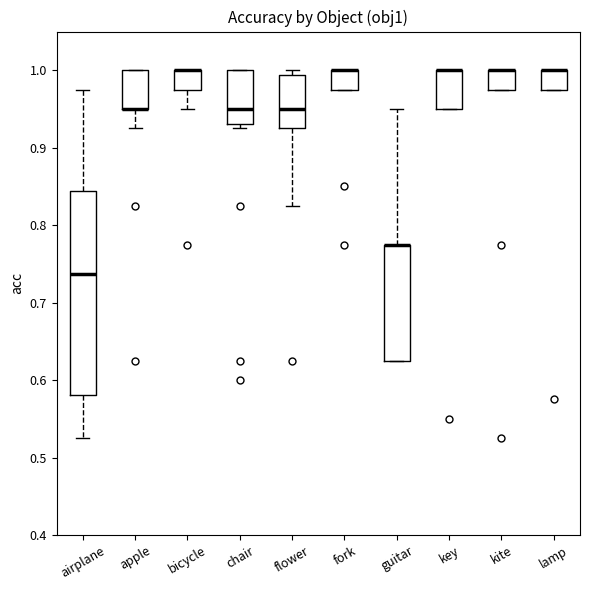

Reading left to right, read every box against the y-axis: the position of its median line, the range the box covers, and the ends of its whiskers. The values are not printed on the chart, so give them approximately, as read against the axis.

airplane: median 0.74, box 0.58 to 0.84, whiskers 0.53 to 0.98
apple: median 0.95 (drawn on the box's lower edge), box 0.95 to 1.00, whiskers 0.93 to 1.00
bicycle: median 1.00 (drawn on the box's upper edge), box 0.98 to 1.00, whiskers 0.95 to 1.00
chair: median 0.95, box 0.93 to 1.00, whiskers 0.93 (just below the box's lower edge) to 1.00
flower: median 0.95, box 0.93 to 0.99, whiskers 0.83 to 1.00
fork: median 1.00 (drawn on the box's upper edge), box 0.98 to 1.00, whiskers 0.98 to 1.00
guitar: median 0.78 (drawn on the box's upper edge), box 0.63 to 0.78, whiskers 0.63 to 0.95
key: median 1.00 (drawn on the box's upper edge), box 0.95 to 1.00, whiskers 0.95 to 1.00
kite: median 1.00 (drawn on the box's upper edge), box 0.98 to 1.00, whiskers 0.98 to 1.00
lamp: median 1.00 (drawn on the box's upper edge), box 0.98 to 1.00, whiskers 0.98 to 1.00